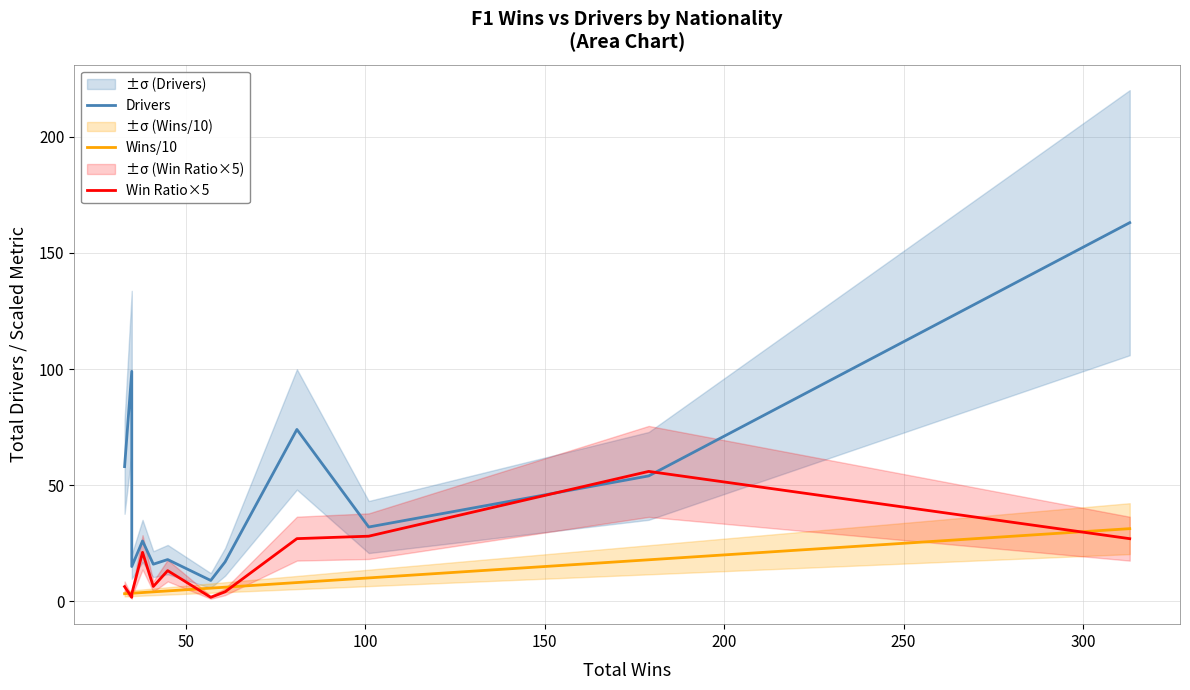

True or false: Wins/10 has a value of 6.3 at 200.

False